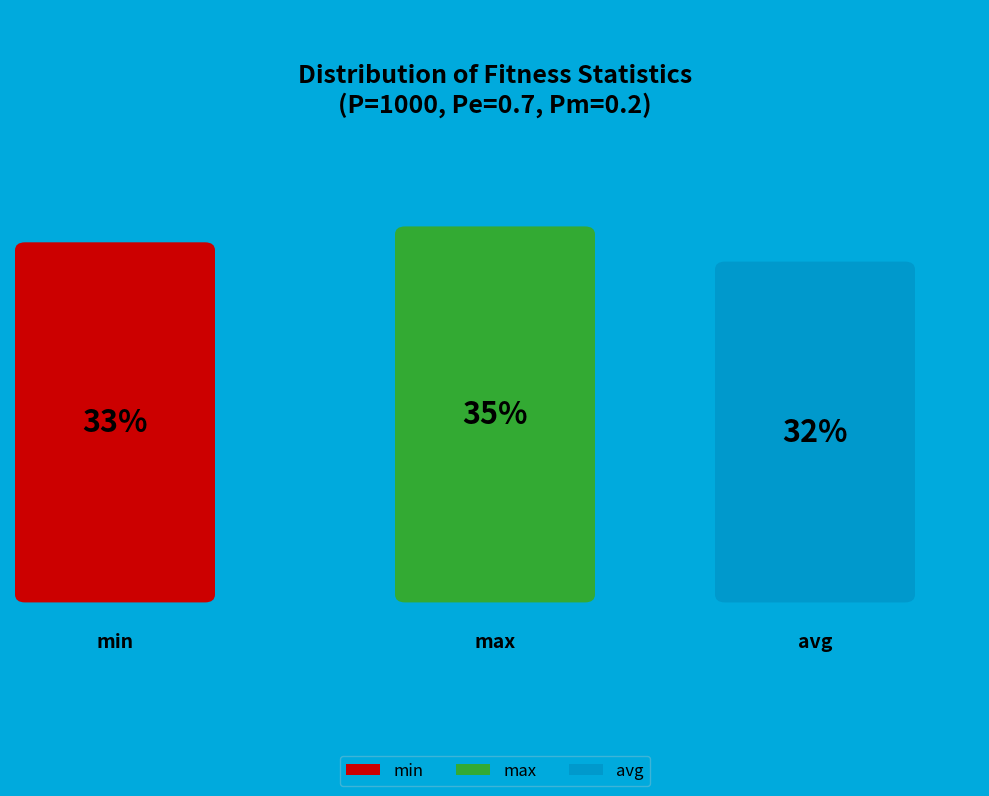

Between avg and min, which is larger?

min